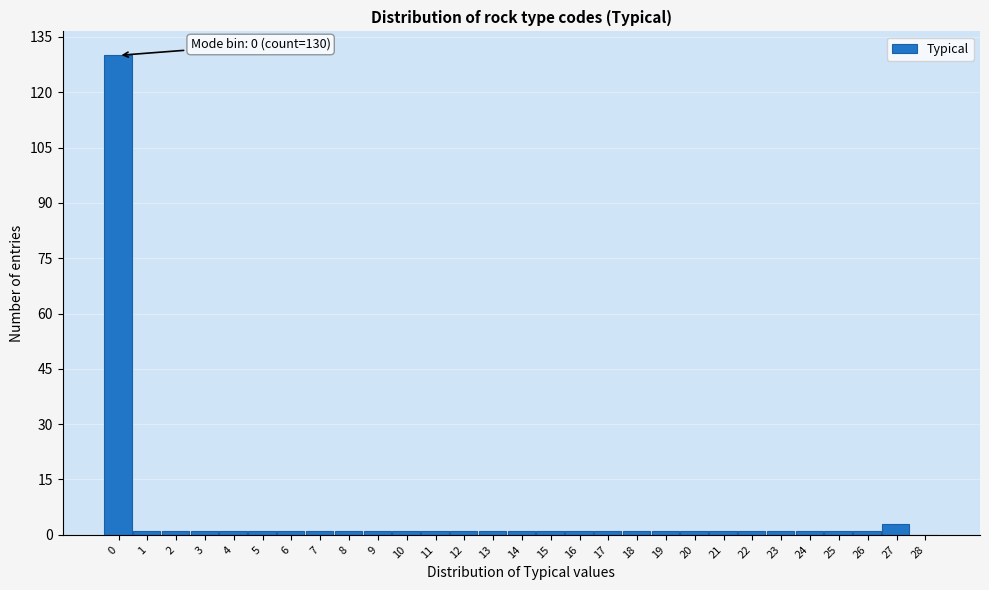

Reading left to right, transcribe all the data shown in this chart.

0=130	1=1	2=1	3=1	4=1	5=1	6=1	7=1	8=1	9=1	10=1	11=1	12=1	13=1	14=1	15=1	16=1	17=1	18=1	19=1	20=1	21=1	22=1	23=1	24=1	25=1	26=1	27=3	28=0